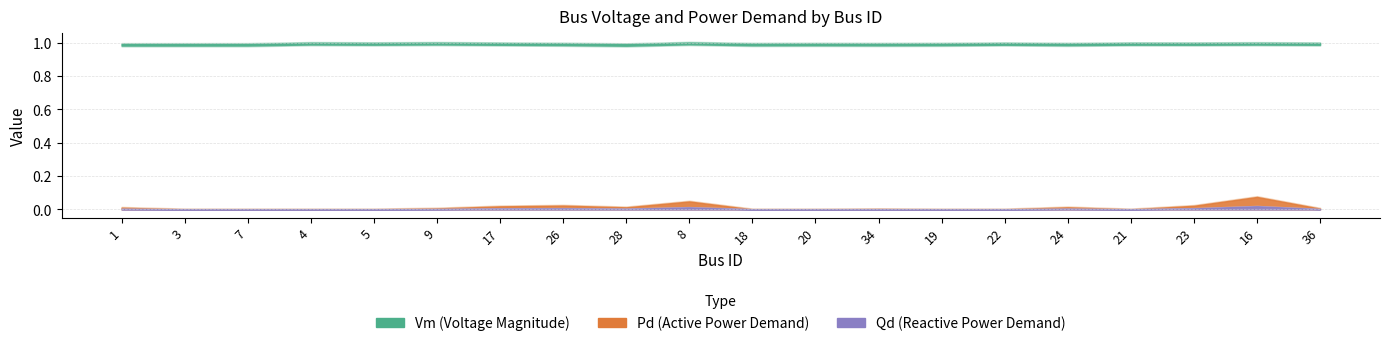

The value of Pd at 8 is 0.0. True or false?

True